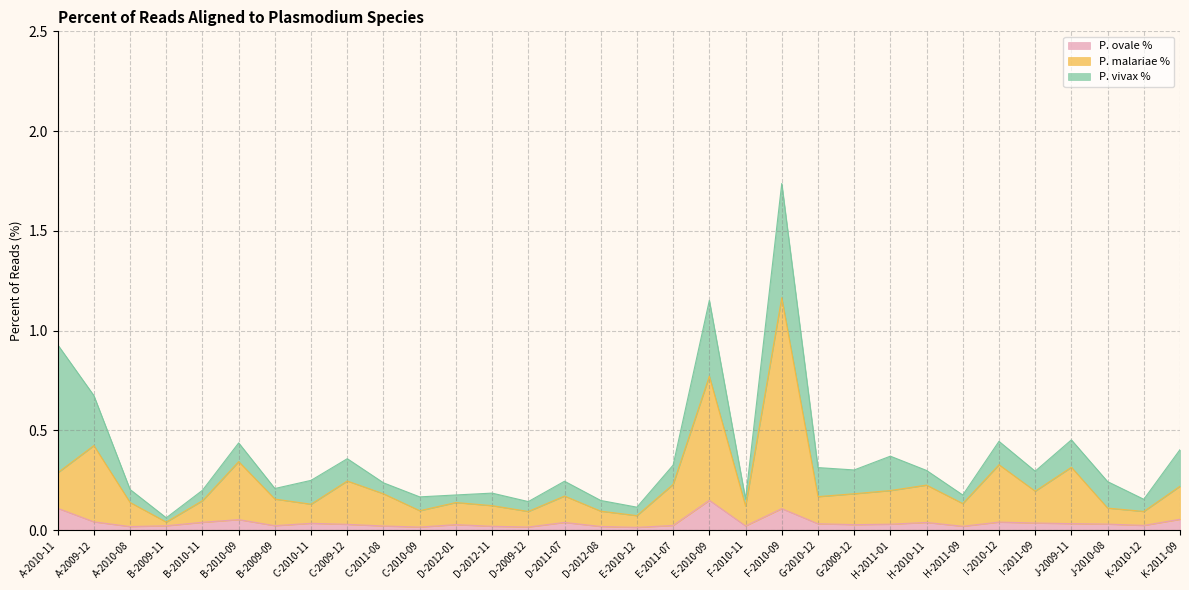

What are all the series names shown in the legend?

P. ovale %, P. malariae %, P. vivax %